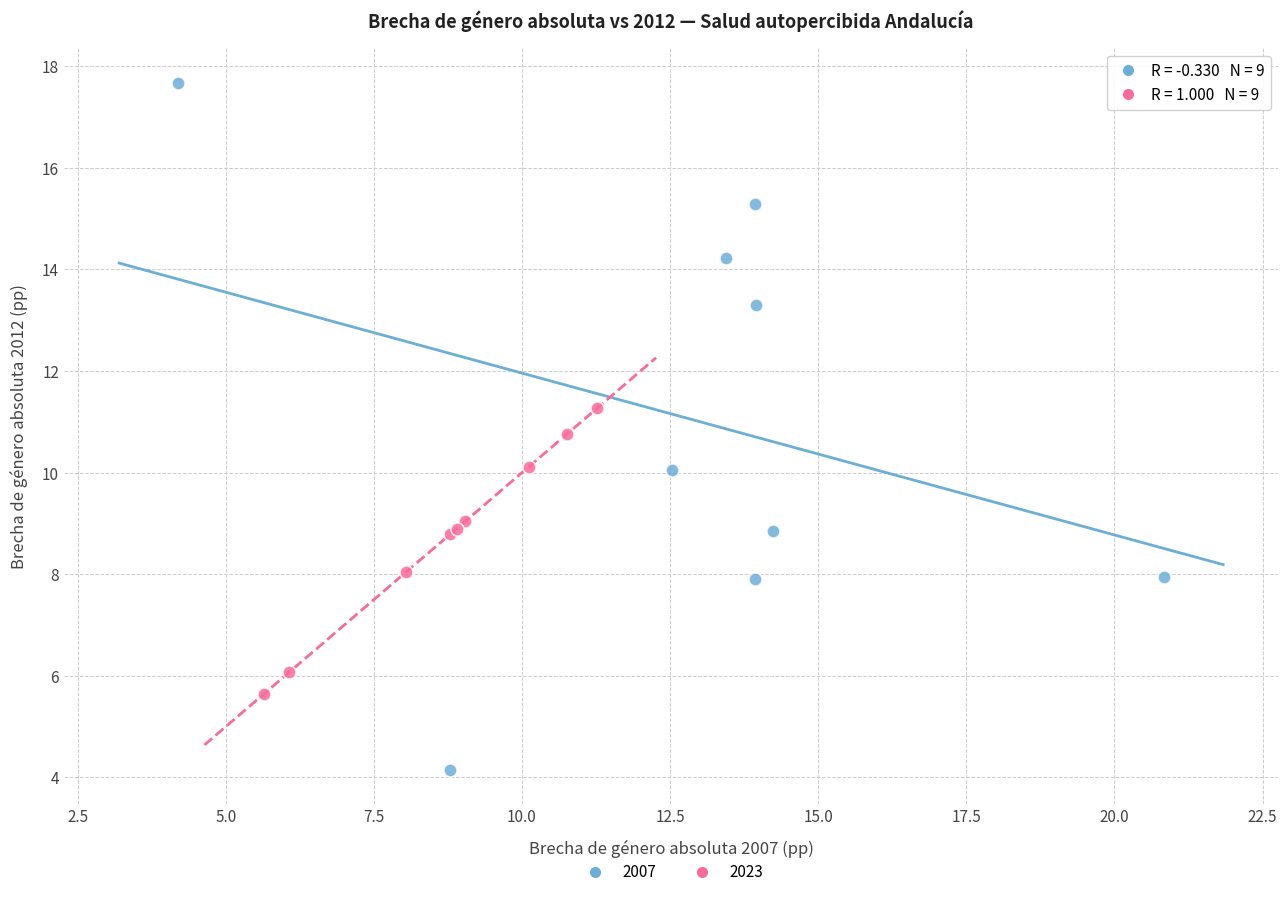

Which series contains the highest Y value?

2007